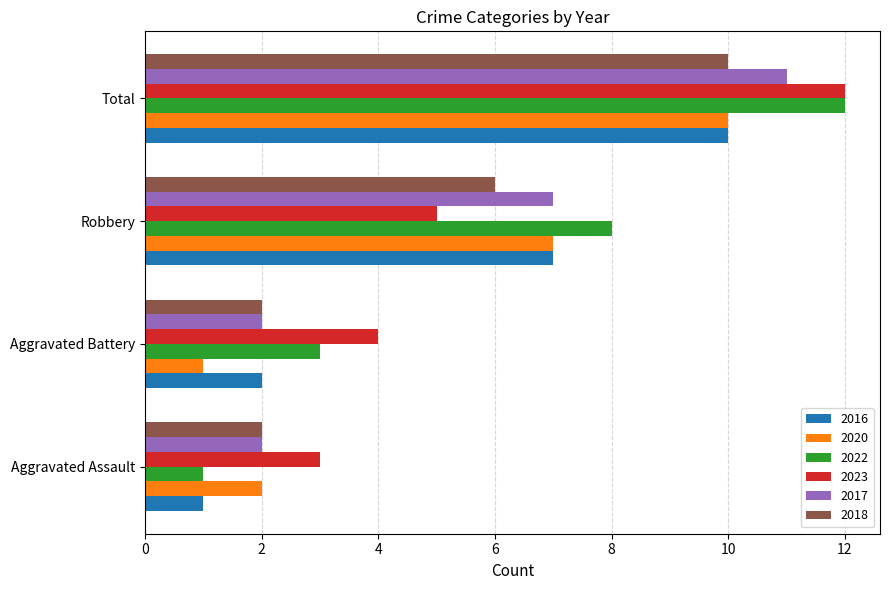

What is the sum of the 2016 values at Total and Robbery?

17